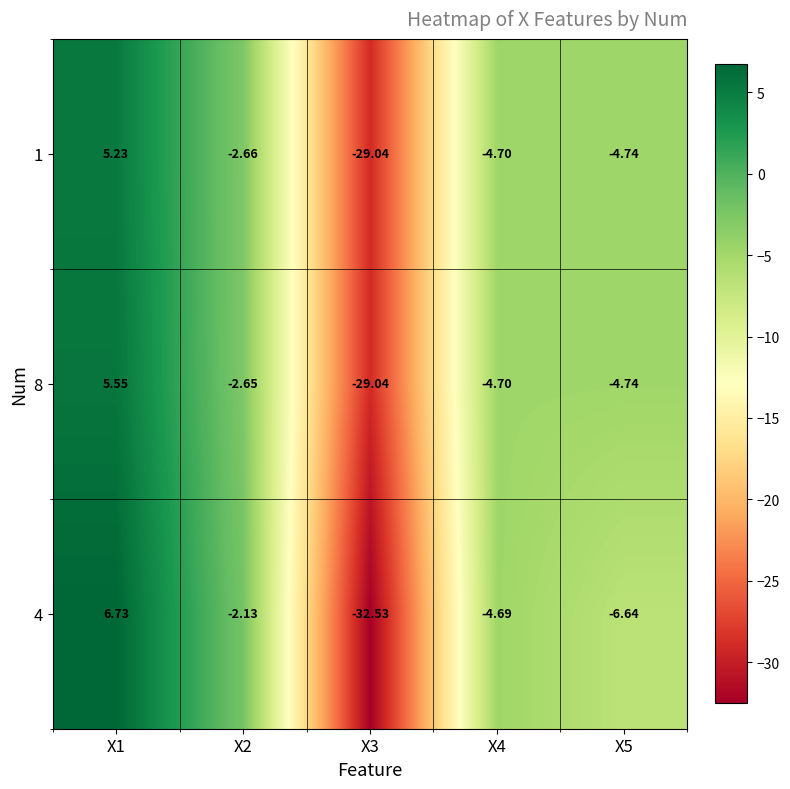

Is the value of 8 at X3 greater than the value of 4 at X5?

No